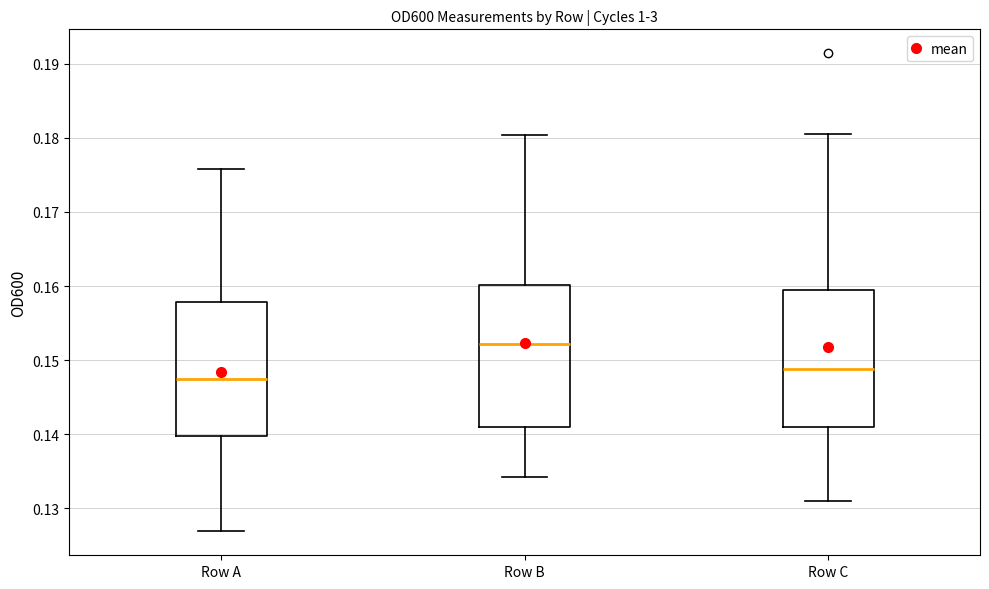

Reading left to right, read every box against the y-axis: the position of its median line, the range the box covers, and the ends of its whiskers. The values are not printed on the chart, so give them approximately, as read against the axis.

Row A: median 0.148, box 0.140 to 0.158, whiskers 0.127 to 0.176
Row B: median 0.152, box 0.141 to 0.160, whiskers 0.134 to 0.180
Row C: median 0.149, box 0.141 to 0.159, whiskers 0.131 to 0.181